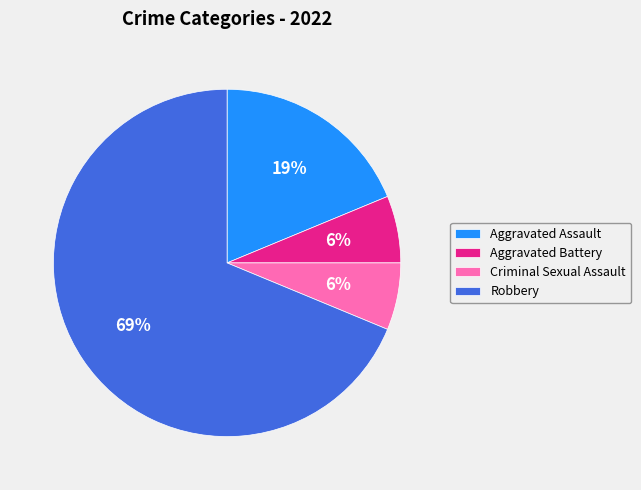

What percentage is the Criminal Sexual Assault slice, to the nearest percent?

6%